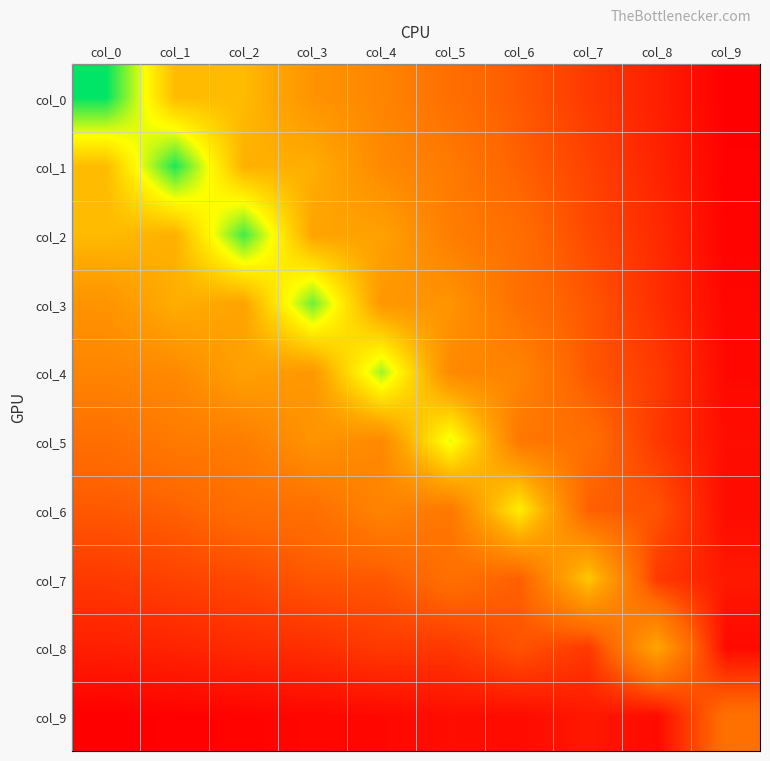

What is the total value across all series at col_6?

10.5